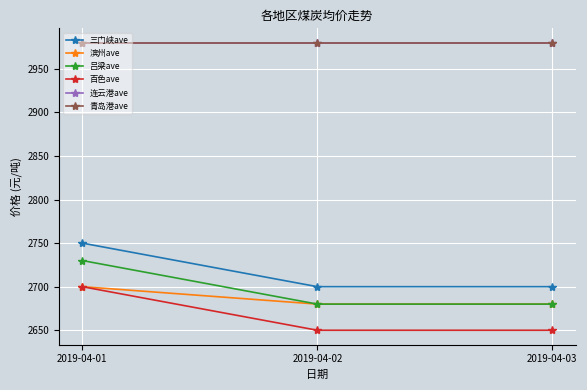

Read the 青岛港ave value at 2019-04-02.

2980